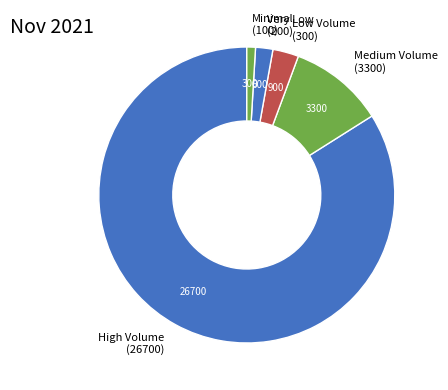

How many segments does this pie chart have?

5